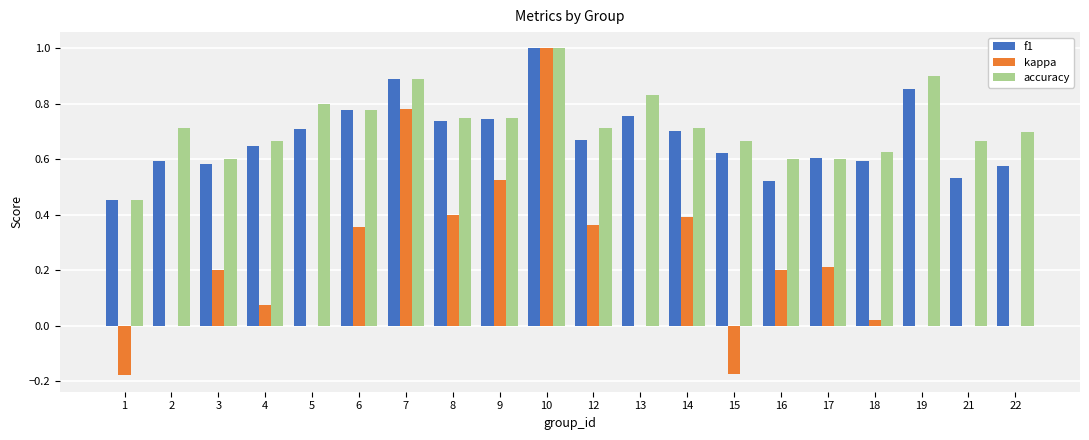

What is the greatest value displayed?

1.0